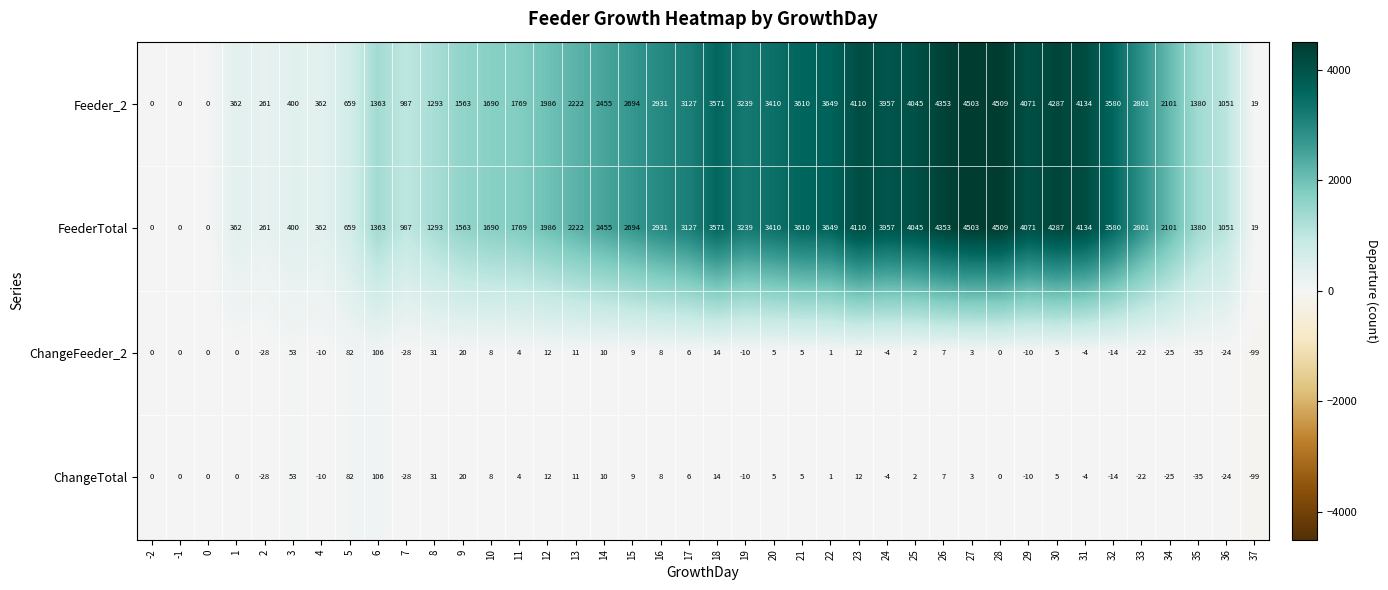

What is the minimum value for ChangeTotal?

-99